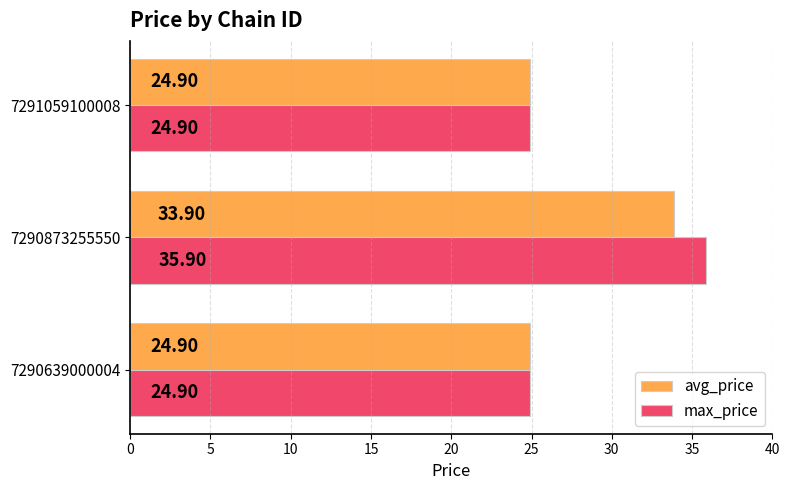

At which category is the sum across all series the highest?

7290873255550